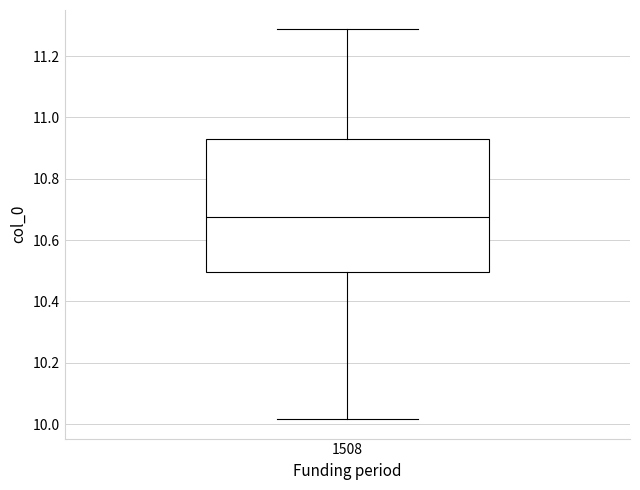

Where does the upper whisker of the box at x = 1508 end on the y-axis? The values are not printed on the chart, so give them approximately, as read against the axis.

11.28